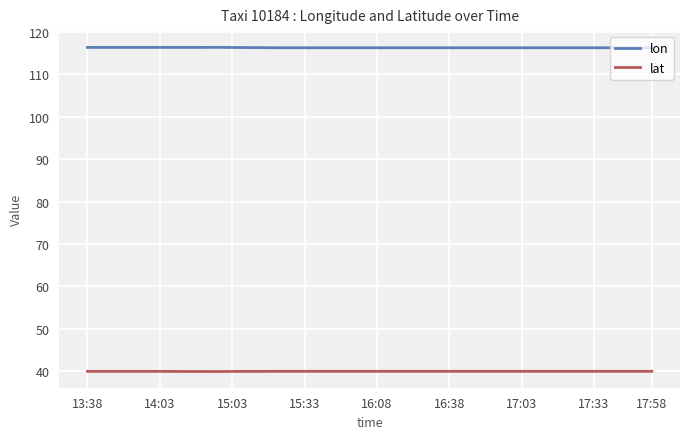

What is the smallest value displayed?

39.9